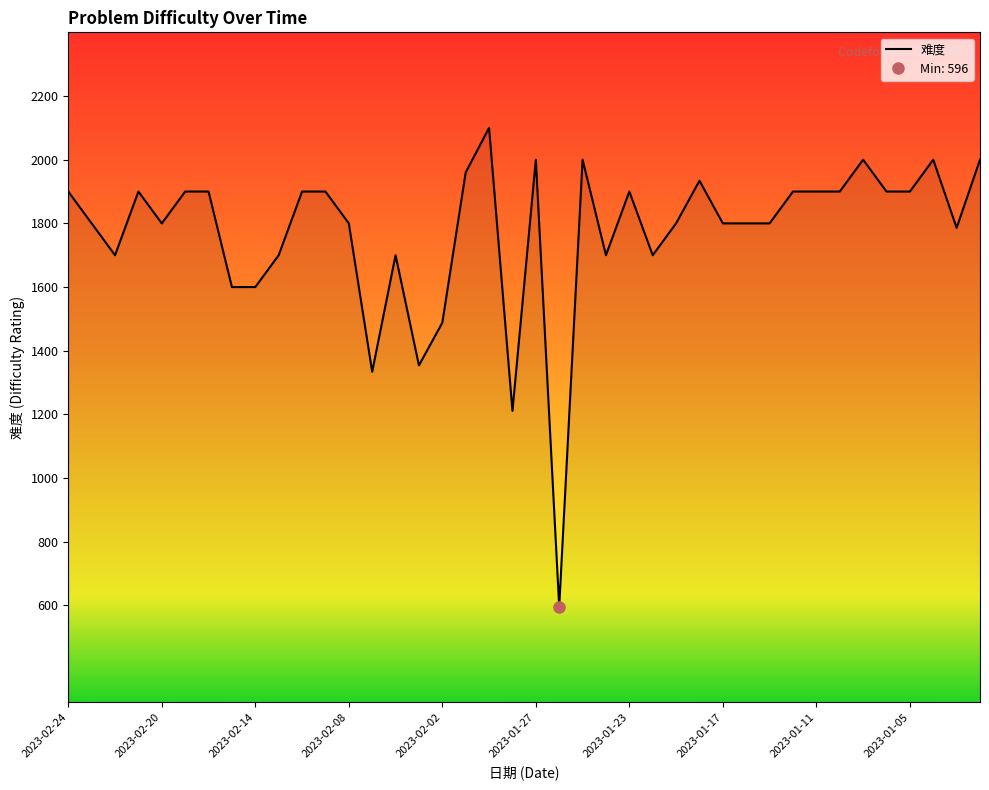

What is the label of the 39th point from the left?

2023-01-03